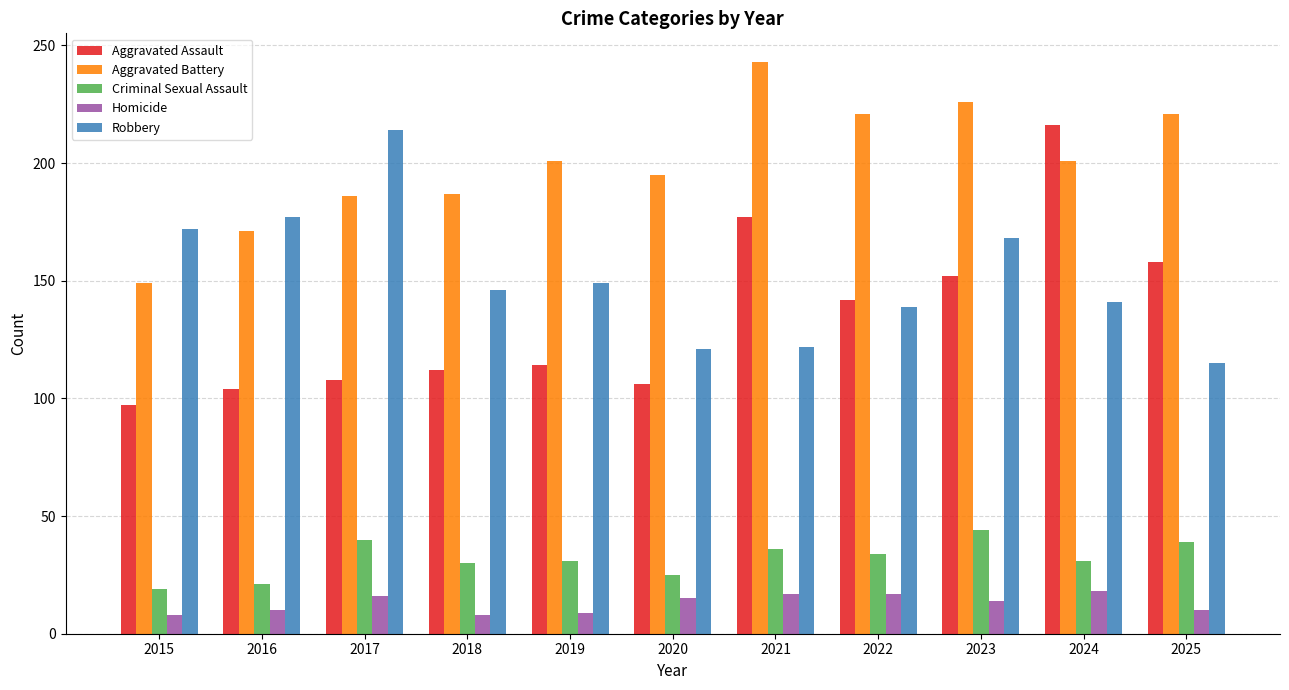

Is it true that Aggravated Battery equals 195 at 2020?

True